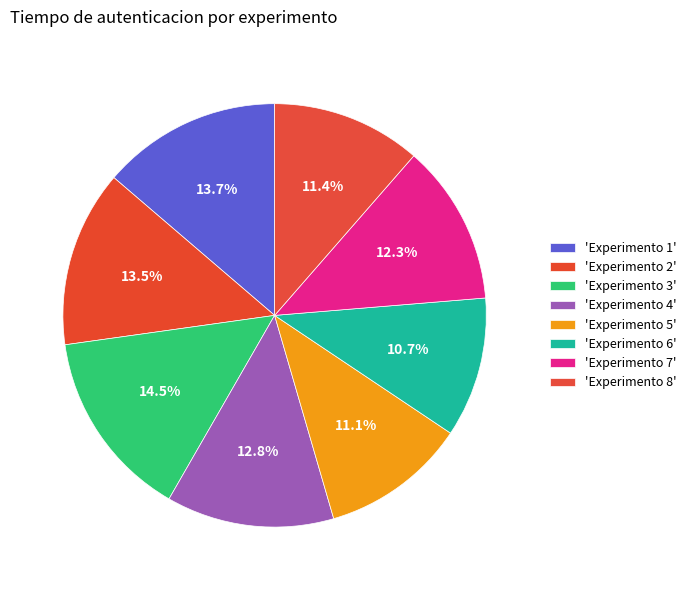

Which slice is the largest?

Experimento 3